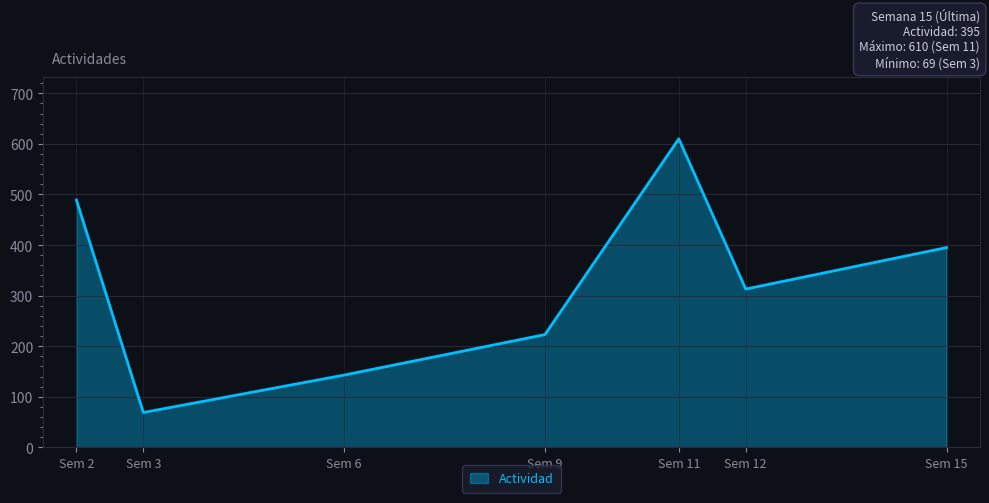

Is it true that the value at Sem 6 is 143?

True